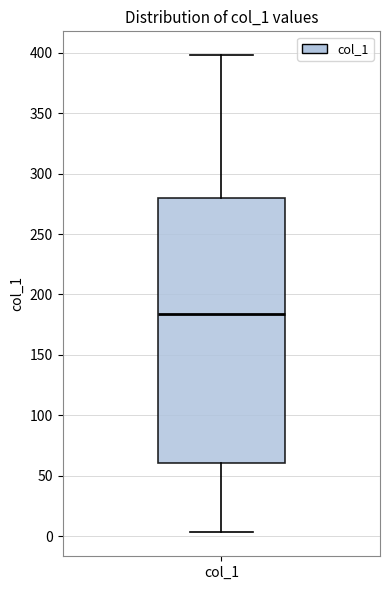

Transcribe this box plot: give where the median line is, the range the box spans, and where the two whiskers end, as read against the y-axis. The values are not printed on the chart, so give them approximately, as read against the axis.

median 185, box 60 to 280, whiskers 5 to 400